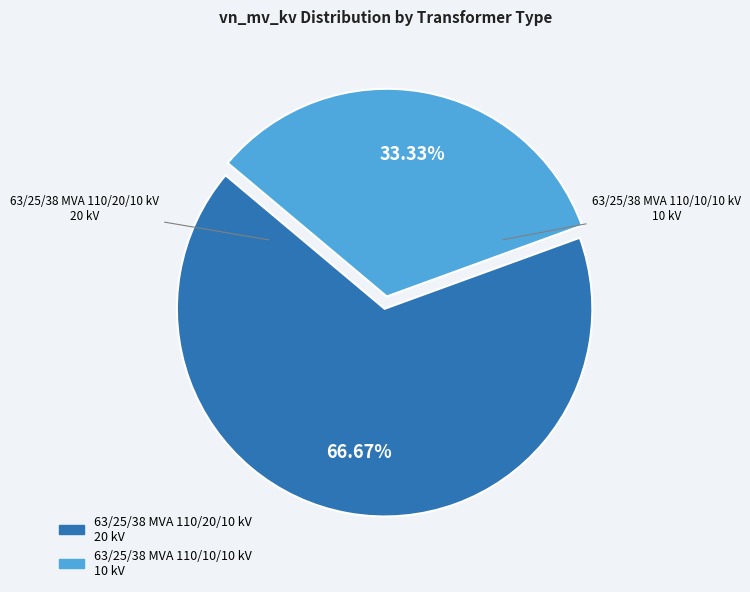

What is the largest slice in the pie chart?

63/25/38 MVA 110/20/10 kV